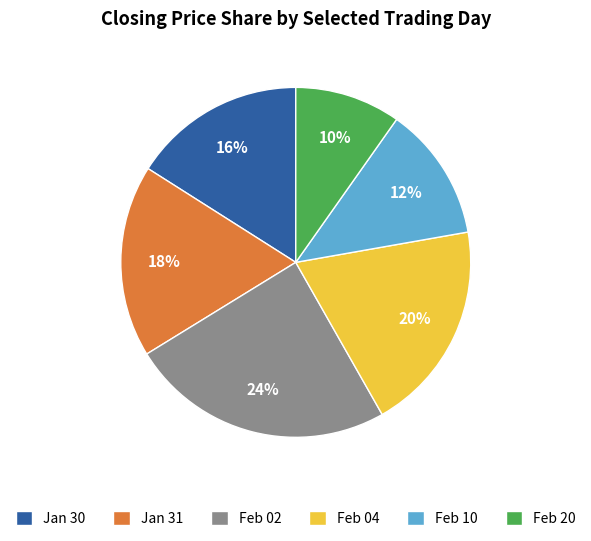

Is it true that Feb 20 is 10% of the pie?

True